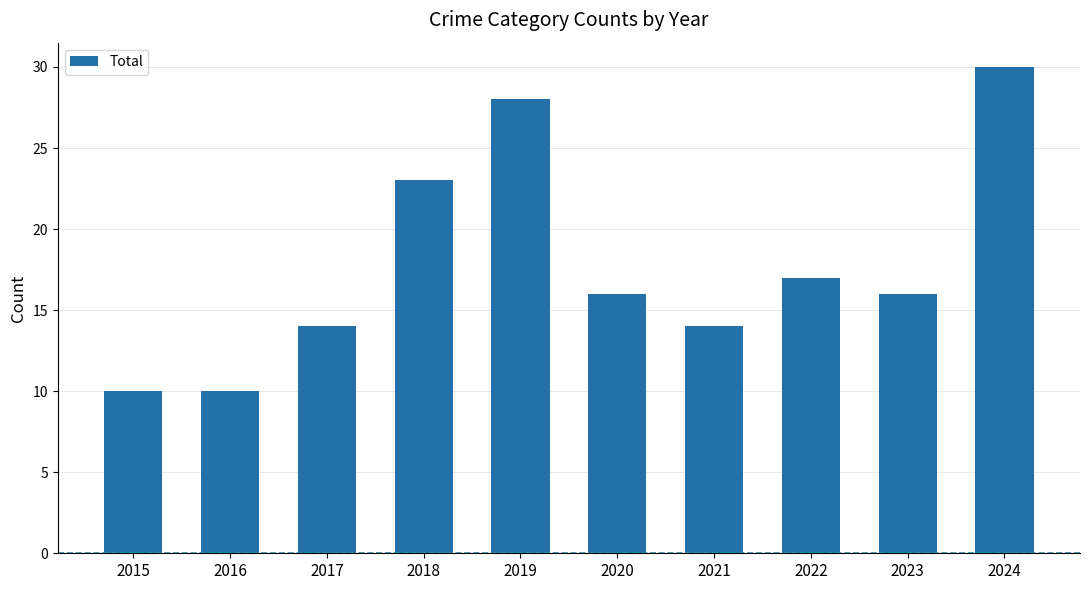

What is the value of the 3rd bar from the left?

14